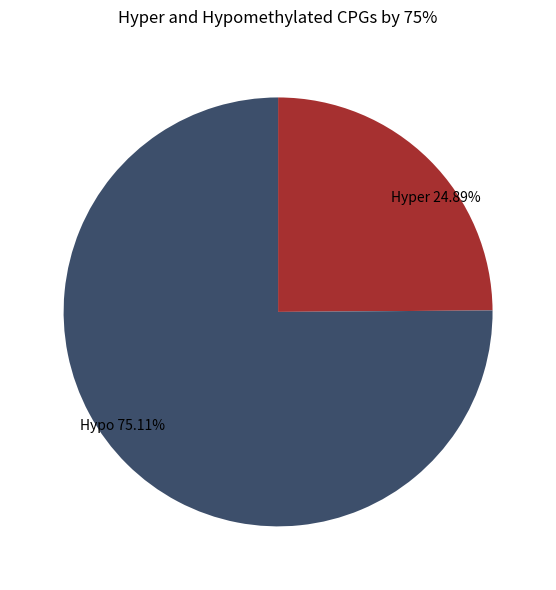

Is the sum of Hyper and Hypo greater than half?

Yes